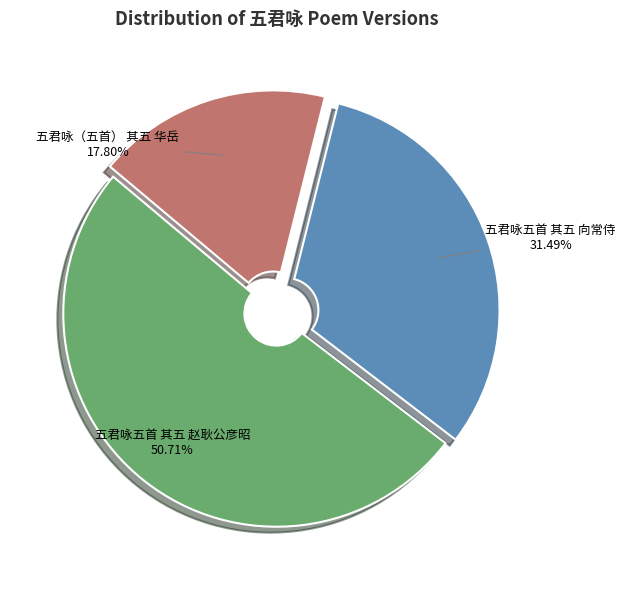

Which category accounts for the majority?

五君咏五首 其五 赵耿公彦昭